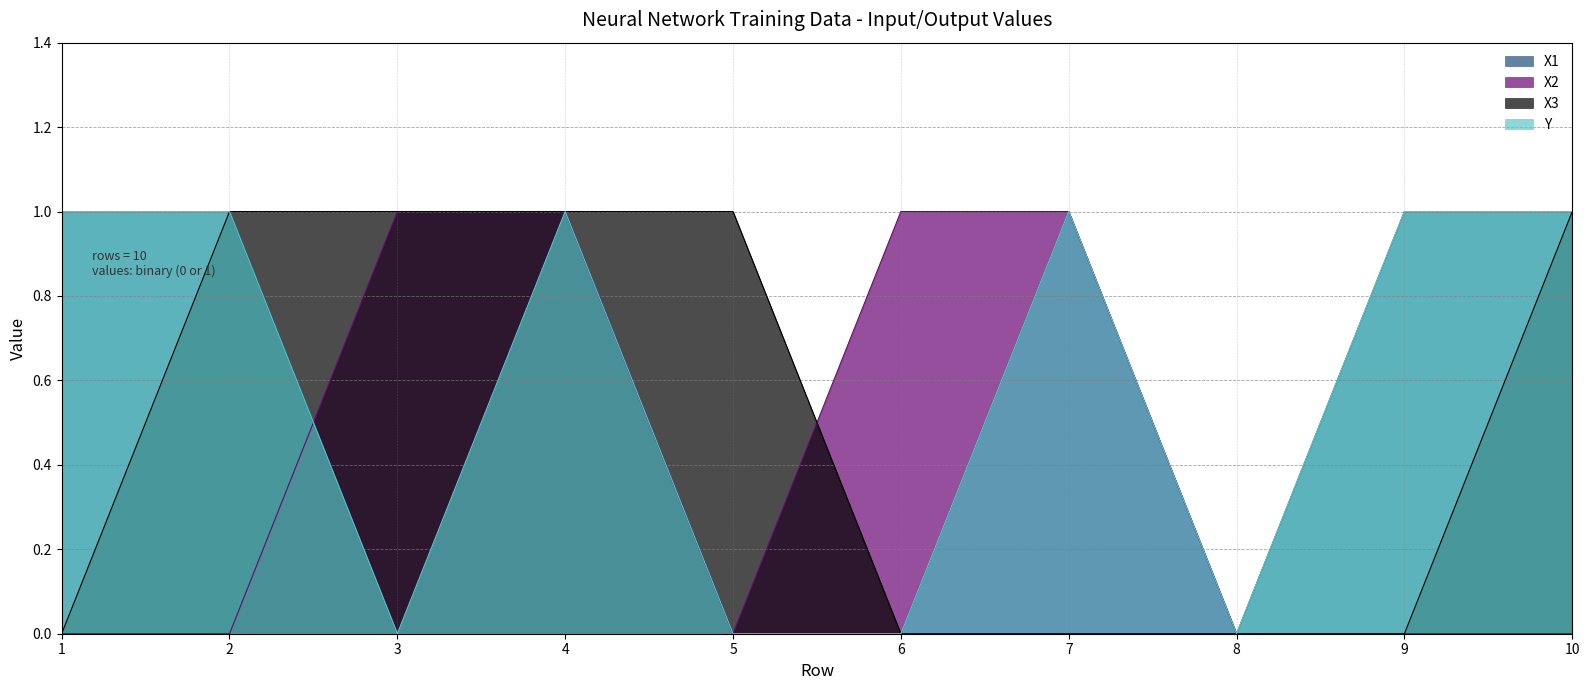

Which label corresponds to the largest value in the chart?

1